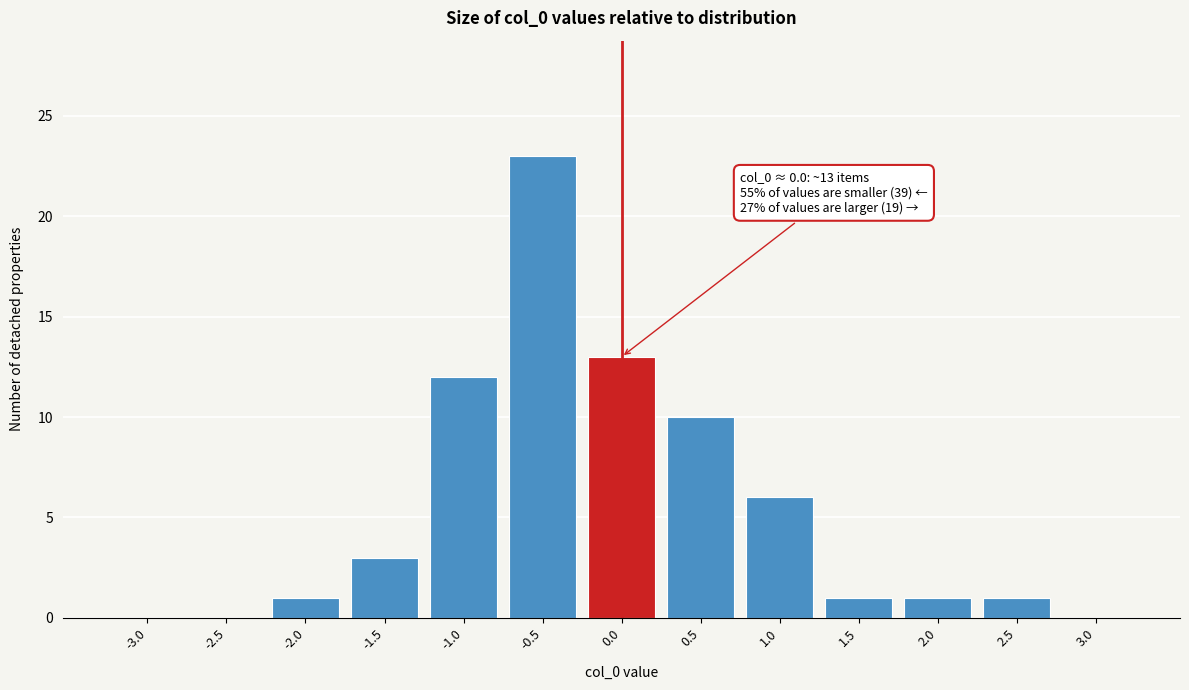

Reading left to right, extract all data points from this chart.

-3.0=0	-2.5=0	-2.0=1	-1.5=3	-1.0=12	-0.5=23	0.0=13	0.5=10	1.0=6	1.5=1	2.0=1	2.5=1	3.0=0